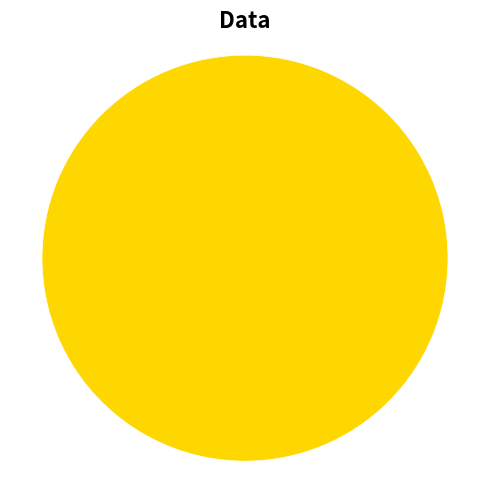

How many segments does this pie chart have?

2